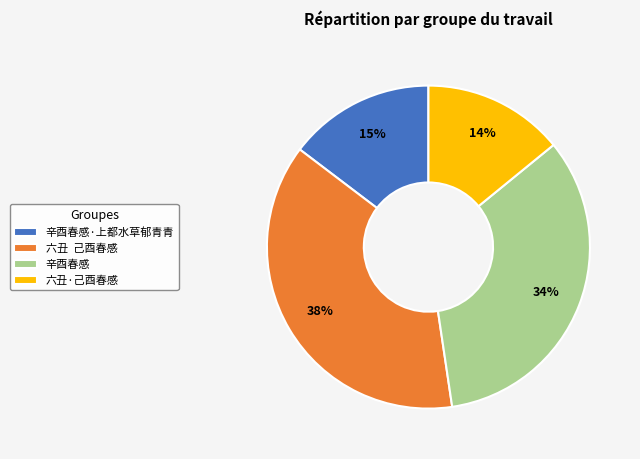

Is it true that 辛酉春感·上都水草郁青青 is 22% of the pie?

False